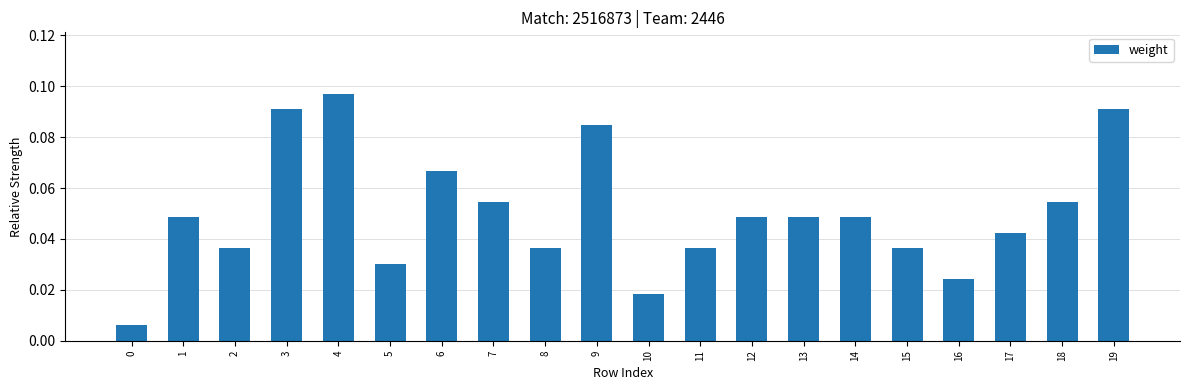

True or false: the data shows 0.0 at 18.

False